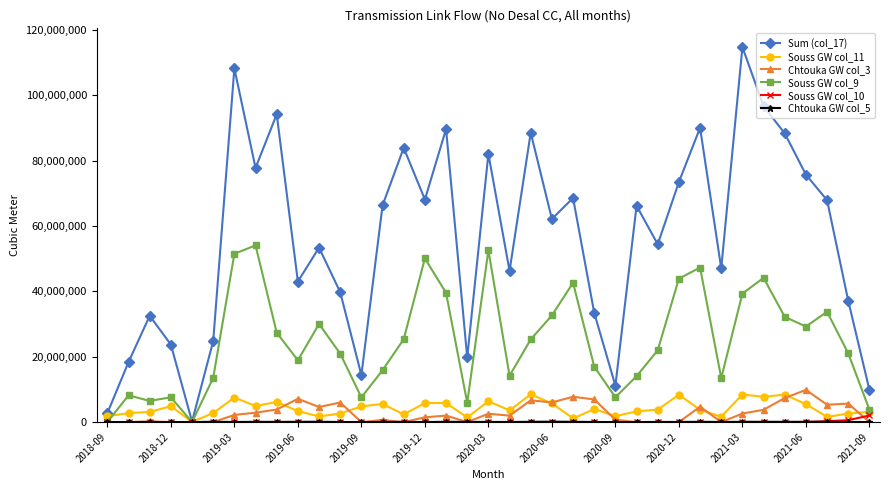

True or false: Souss GW col_9 has more than 1 interior local peaks.

True